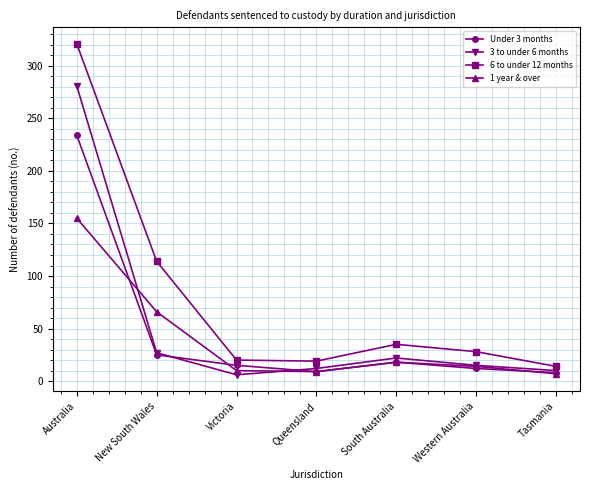

What is the total value across all series at Queensland?

49